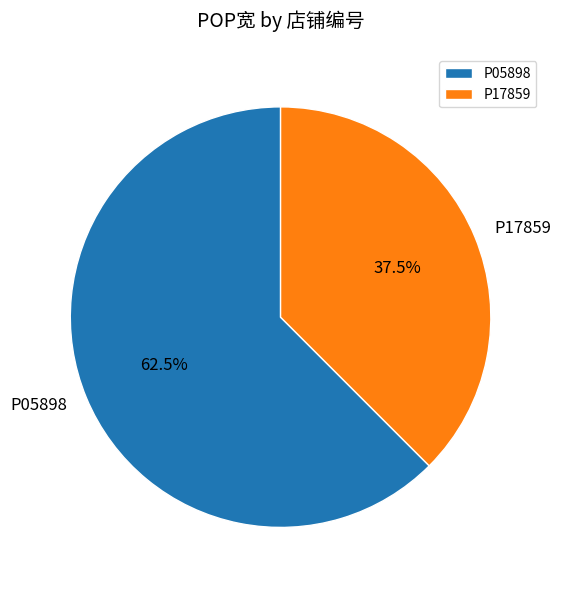

Rank the categories by value from highest to lowest.

P05898, P17859